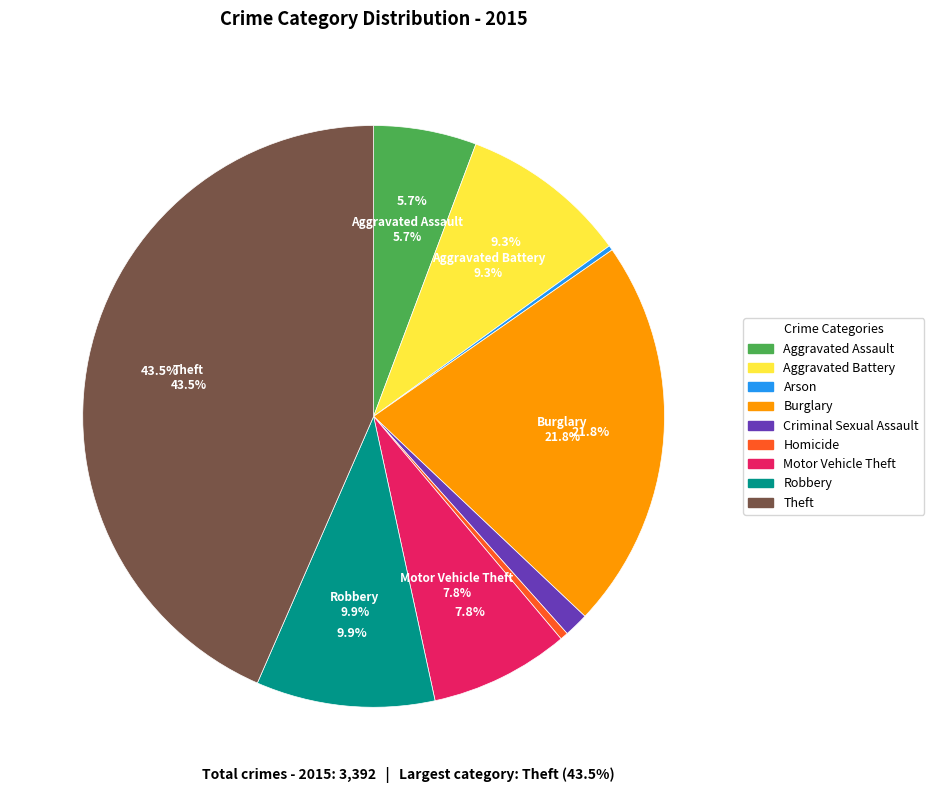

What is the total percentage of Aggravated Assault and Arson?

6.0%